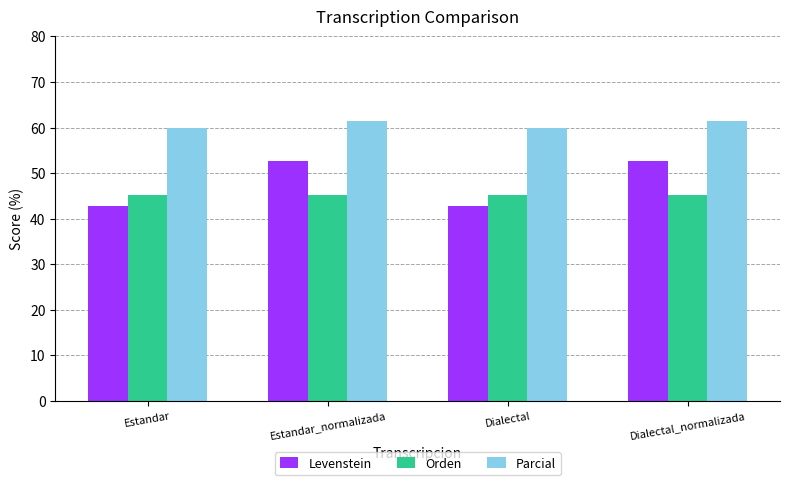

Reading right to left, transcribe all the data shown in this chart.

Levenstein: Dialectal_normalizada=52.6	Dialectal=42.9	Estandar_normalizada=52.6	Estandar=42.9
Orden: Dialectal_normalizada=45.2	Dialectal=45.2	Estandar_normalizada=45.2	Estandar=45.2
Parcial: Dialectal_normalizada=61.5	Dialectal=60.0	Estandar_normalizada=61.5	Estandar=60.0